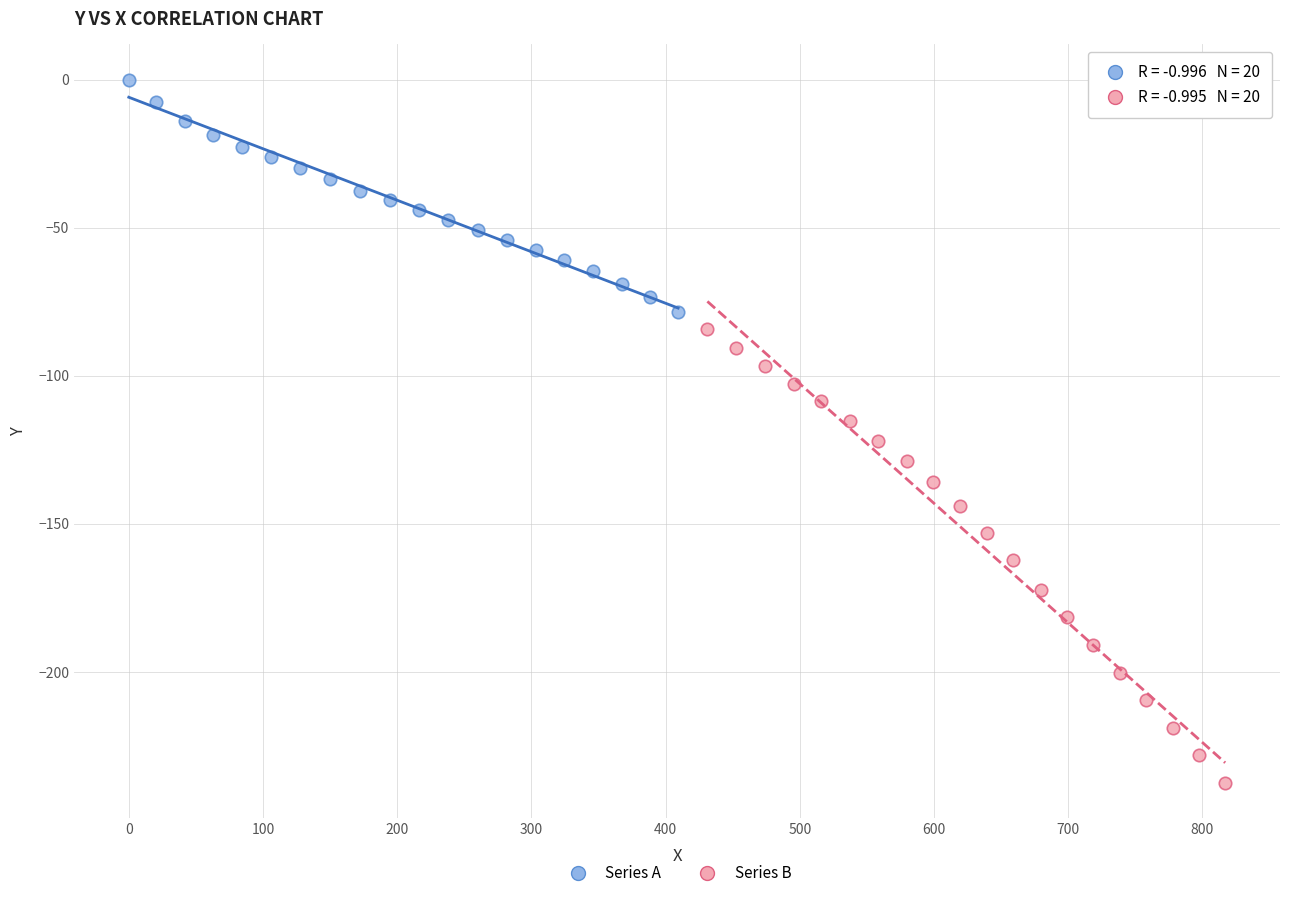

Which series has the widest spread of Y values?

Series B